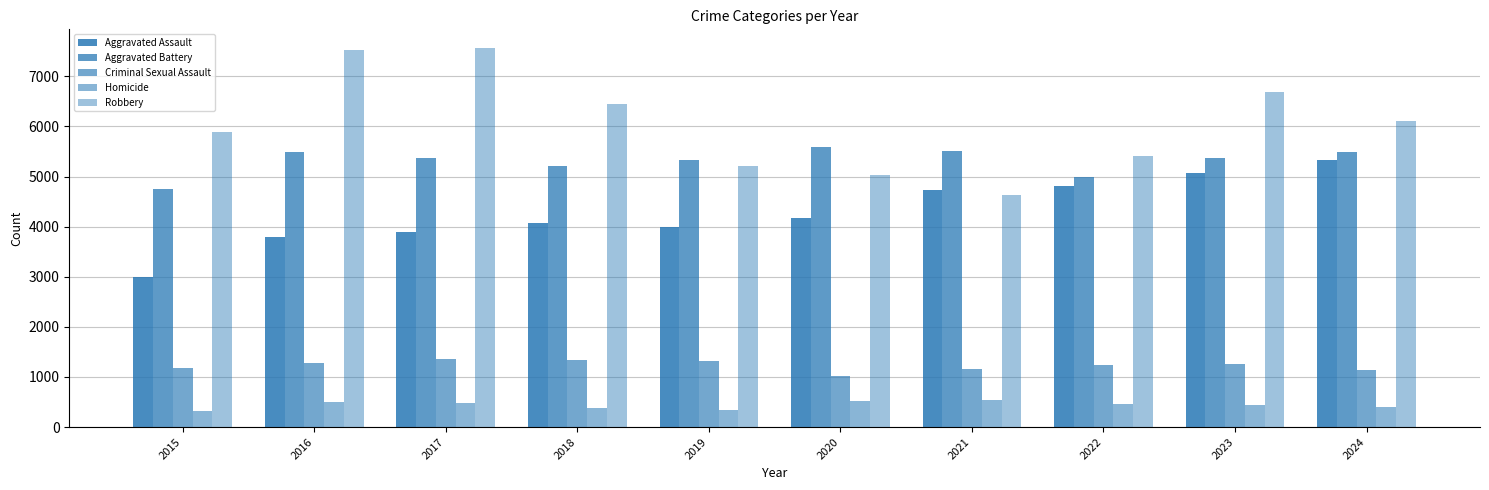

What is the difference between the second highest and minimum values in the Homicide series?

192